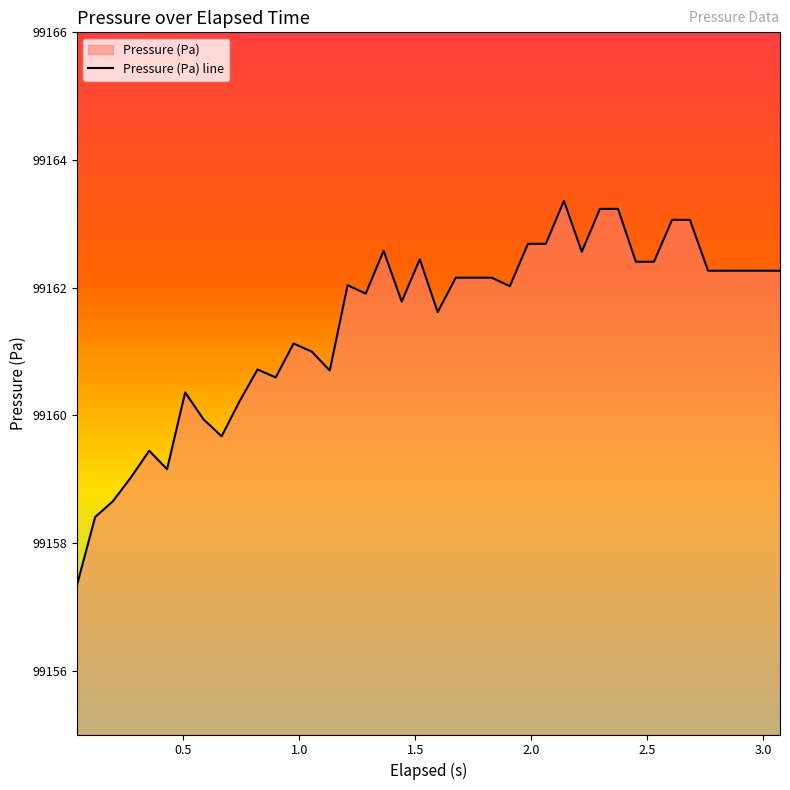

How many lines are shown in the chart?

1